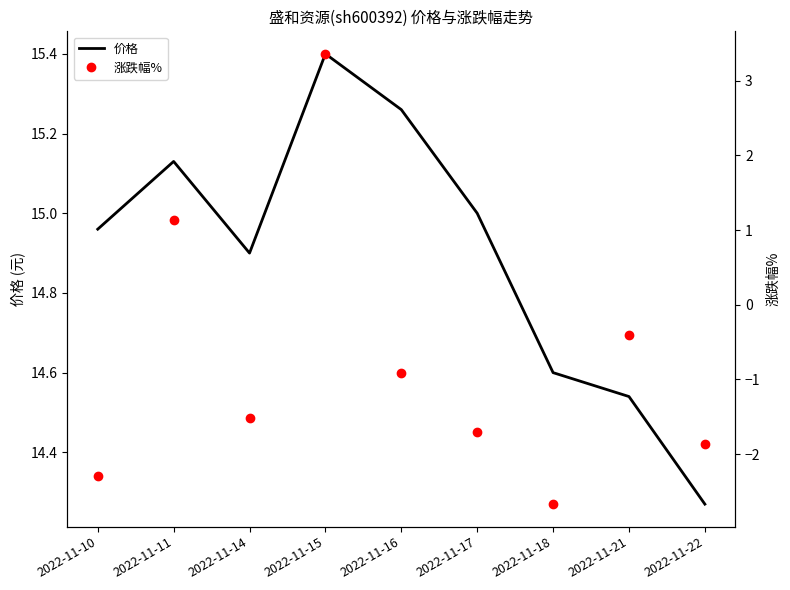

What is the average value of the 价格 series?

14.9